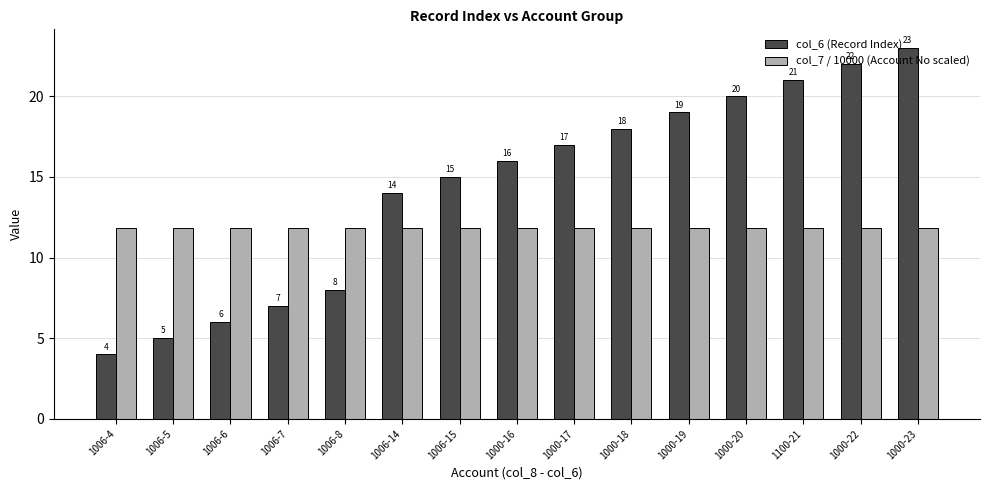

True or false: col_6 (Record Index) has a value of 19.0 at 1000-19.

True